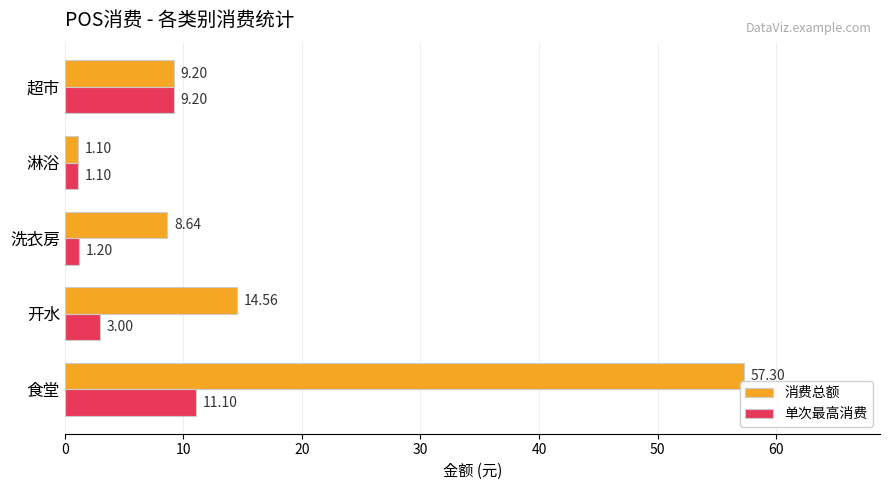

Rank the series by their maximum value, from lowest to highest.

单次最高消费, 消费总额